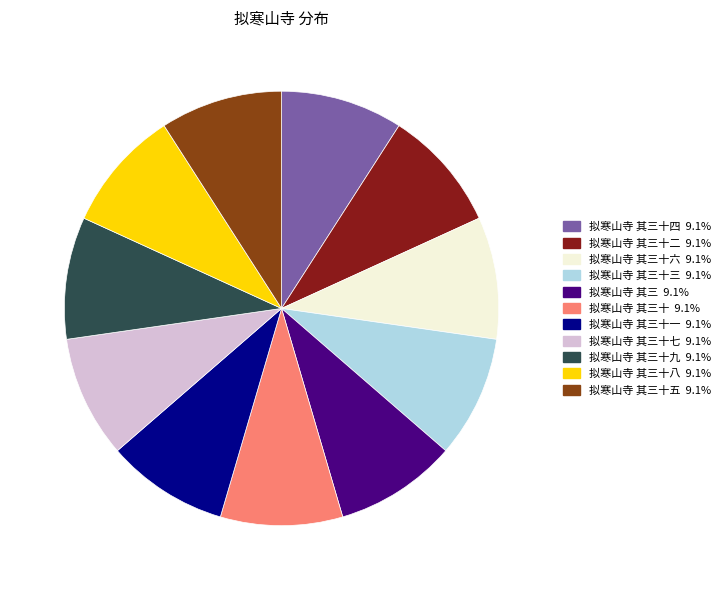

Is there a majority slice in this chart?

No